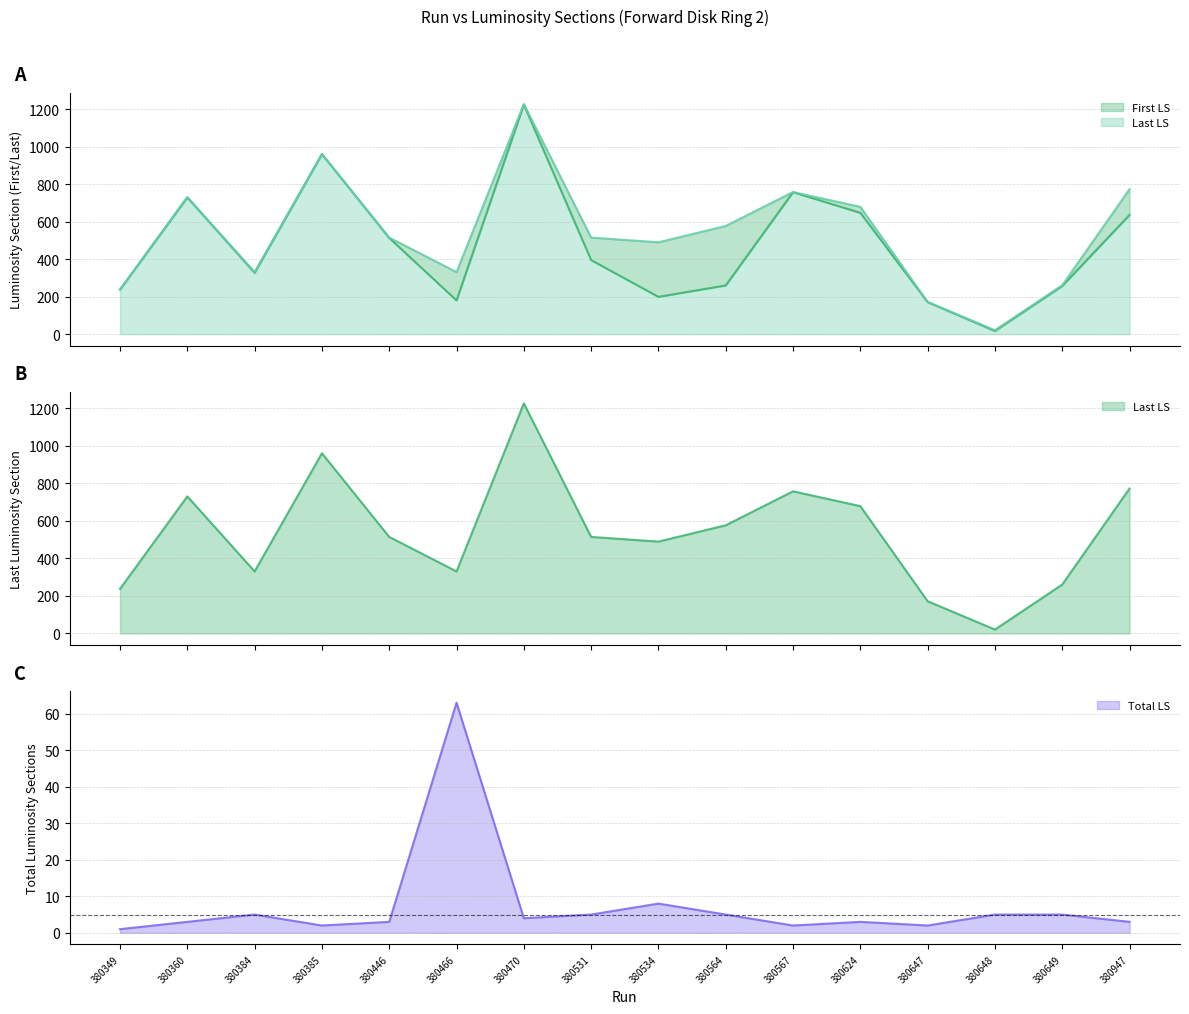

What is the maximum value for Total LS?

63